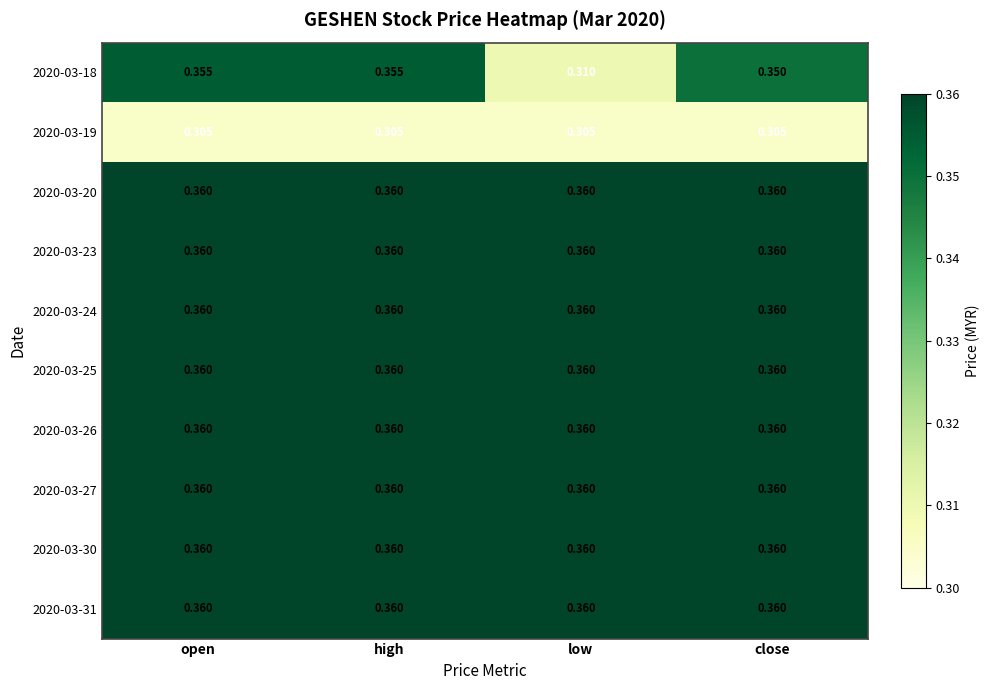

Count the number of categories in the chart.

4